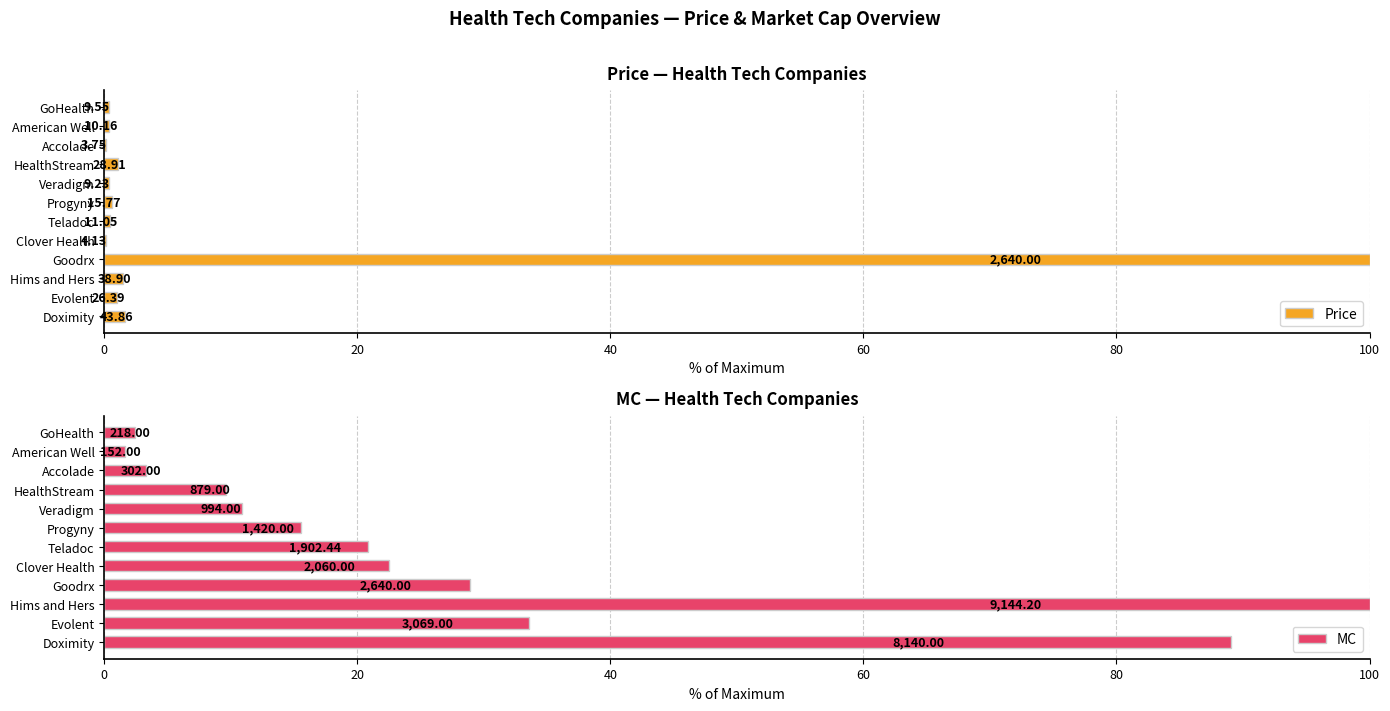

What is the maximum value shown in the chart?

100.0